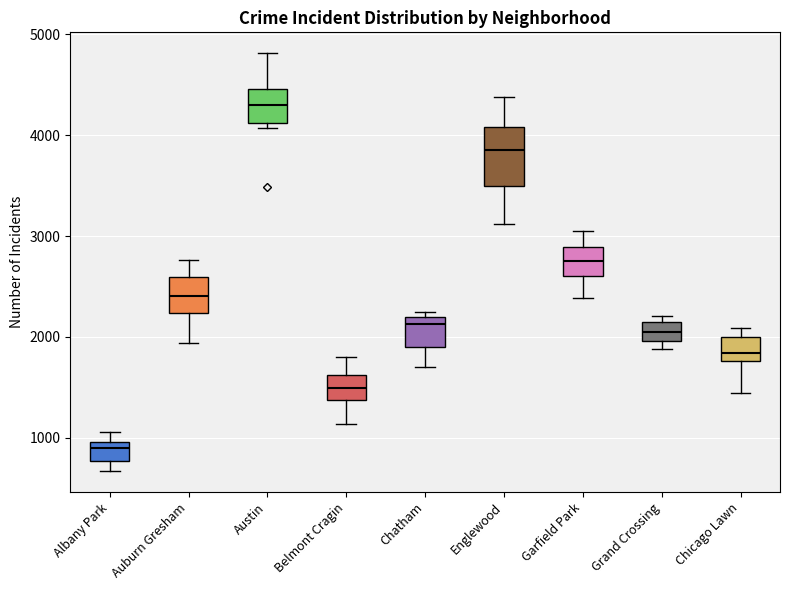

Which box's median line is the highest?

Austin